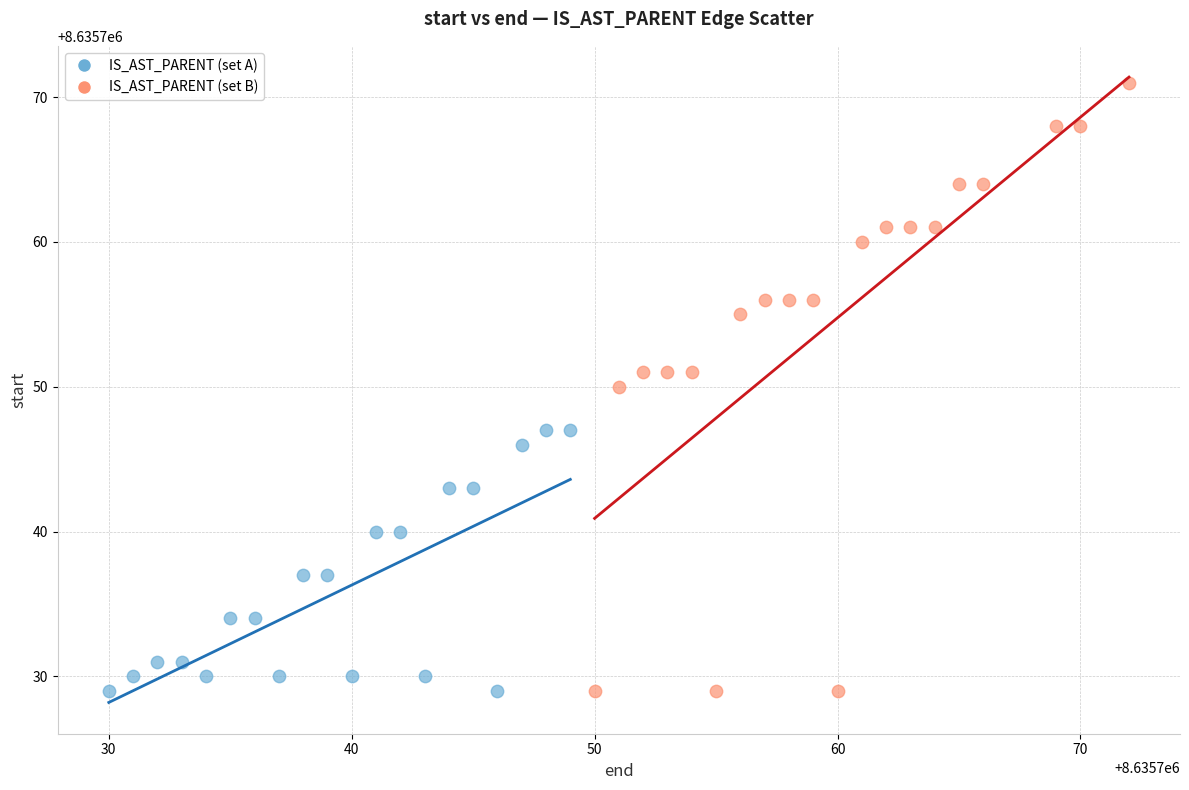

Which series has the widest spread of Y values?

IS_AST_PARENT (set B)